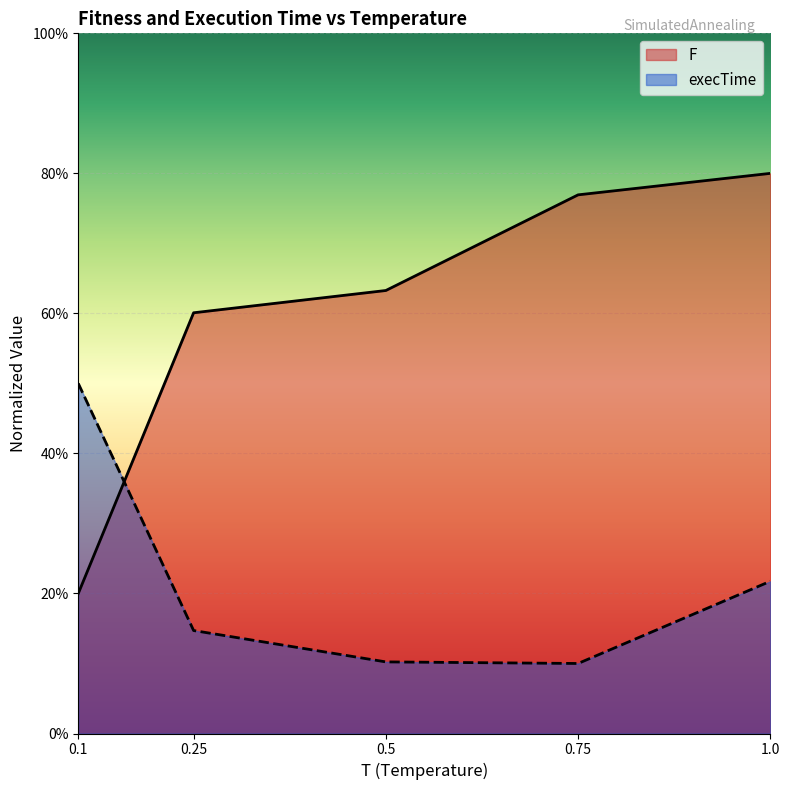

Which series has the largest total across all categories?

F